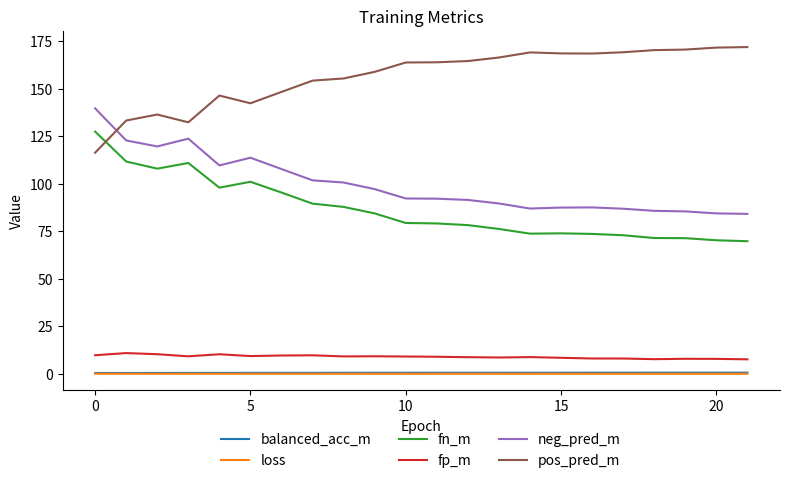

What are all the series names shown in the legend?

balanced_acc_m, loss, fn_m, fp_m, neg_pred_m, pos_pred_m